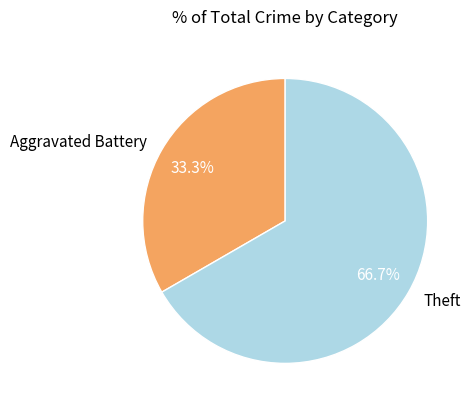

What percentage is the Theft slice, to the nearest percent?

67%